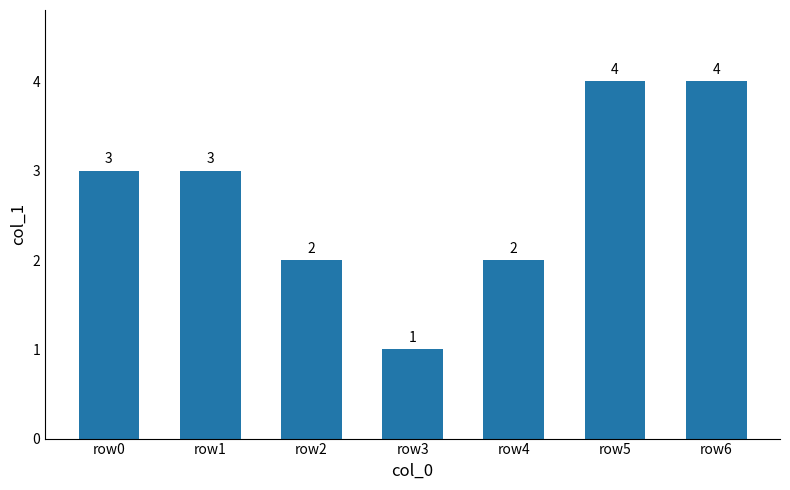

True or false: the data shows 4 at row5.

True